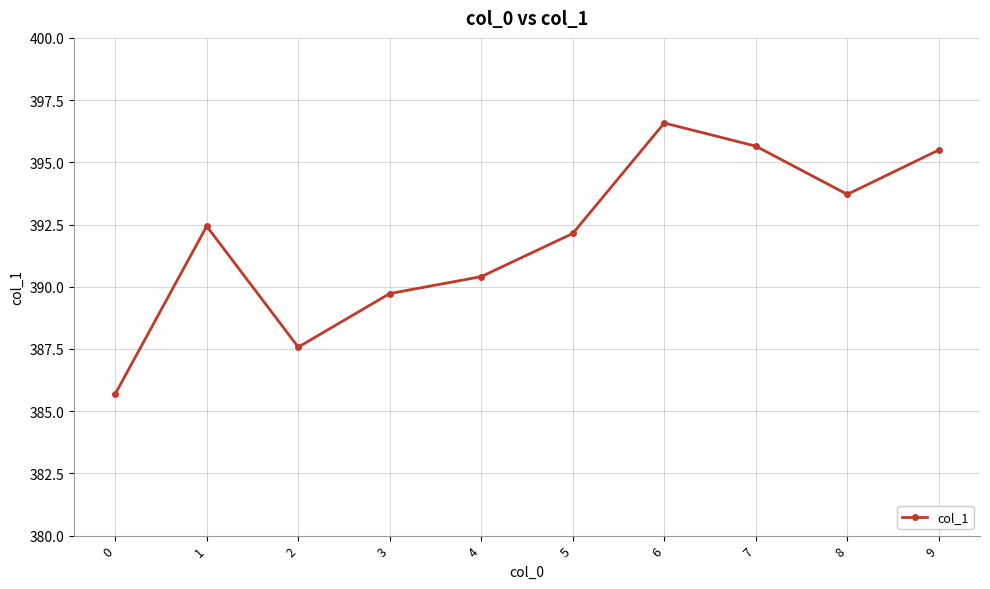

What is the greatest value displayed?

396.6